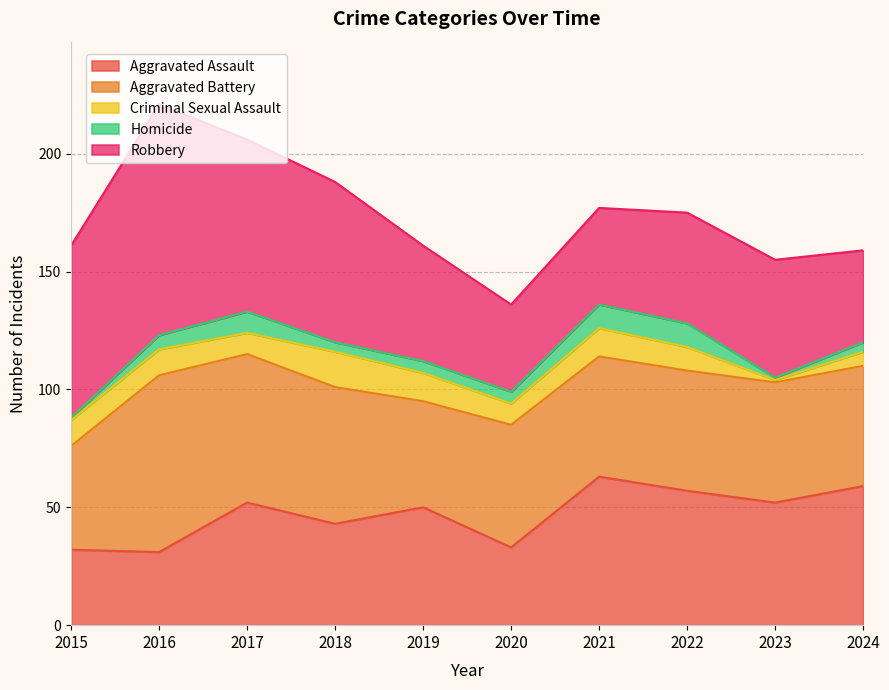

Where is Aggravated Battery nearest to the value 59?

2018